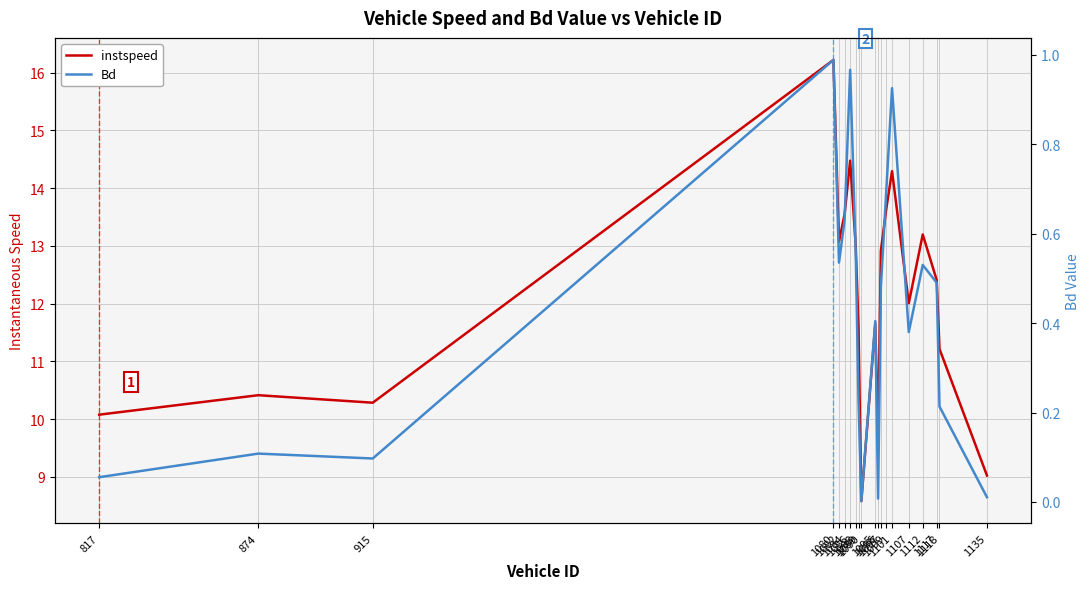

True or false: Bd and instspeed intersect in this chart.

False